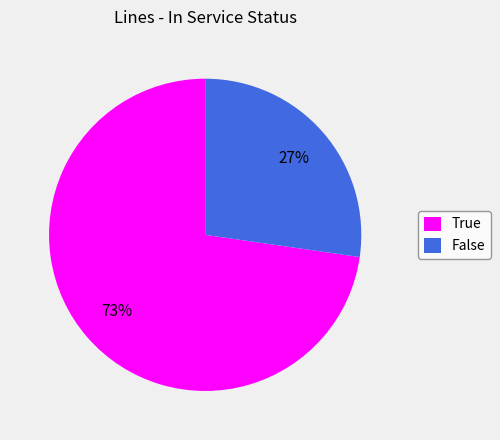

What percentage is the True slice, to the nearest percent?

73%